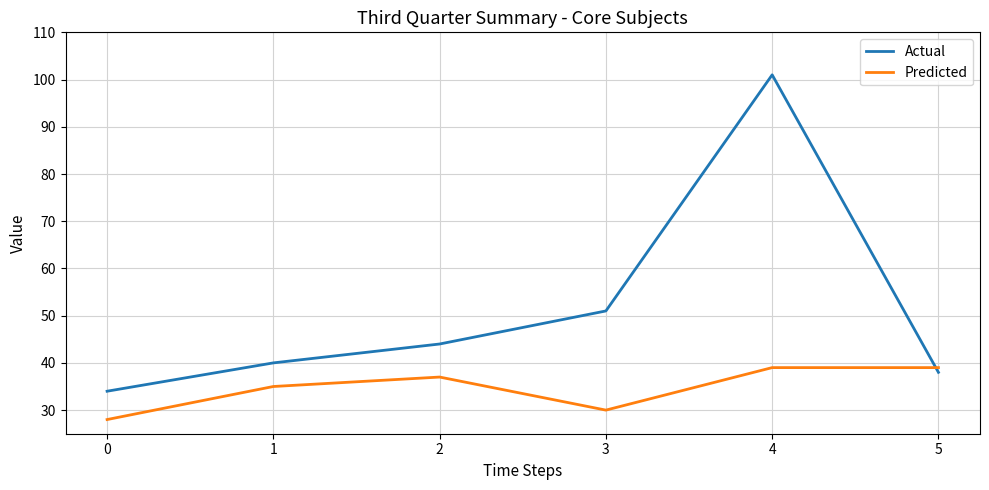

At which label is Actual closest to 67?

3